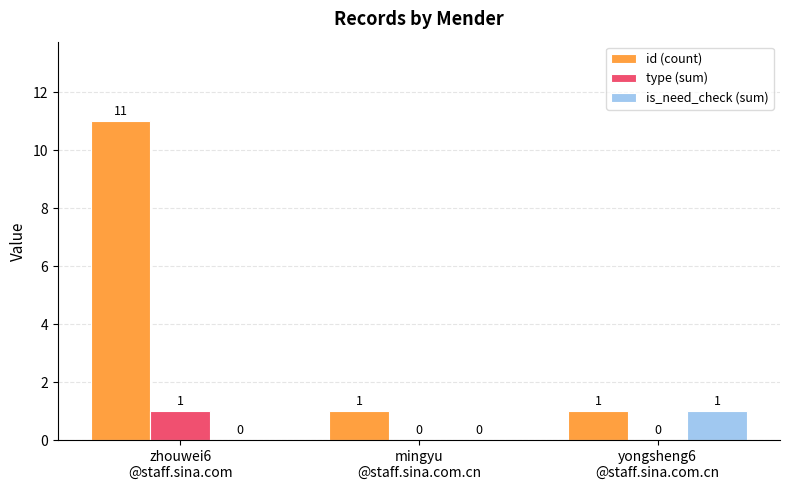

True or false: id (count) has a value of 1 at mingyu
@staff.sina.com.cn.

True